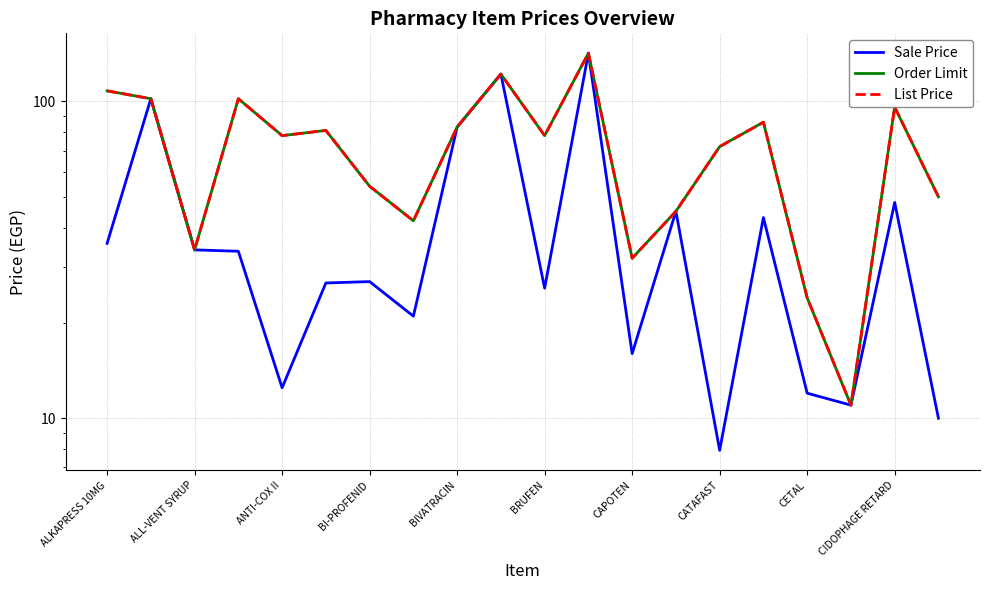

Count the number of data series in this chart.

3